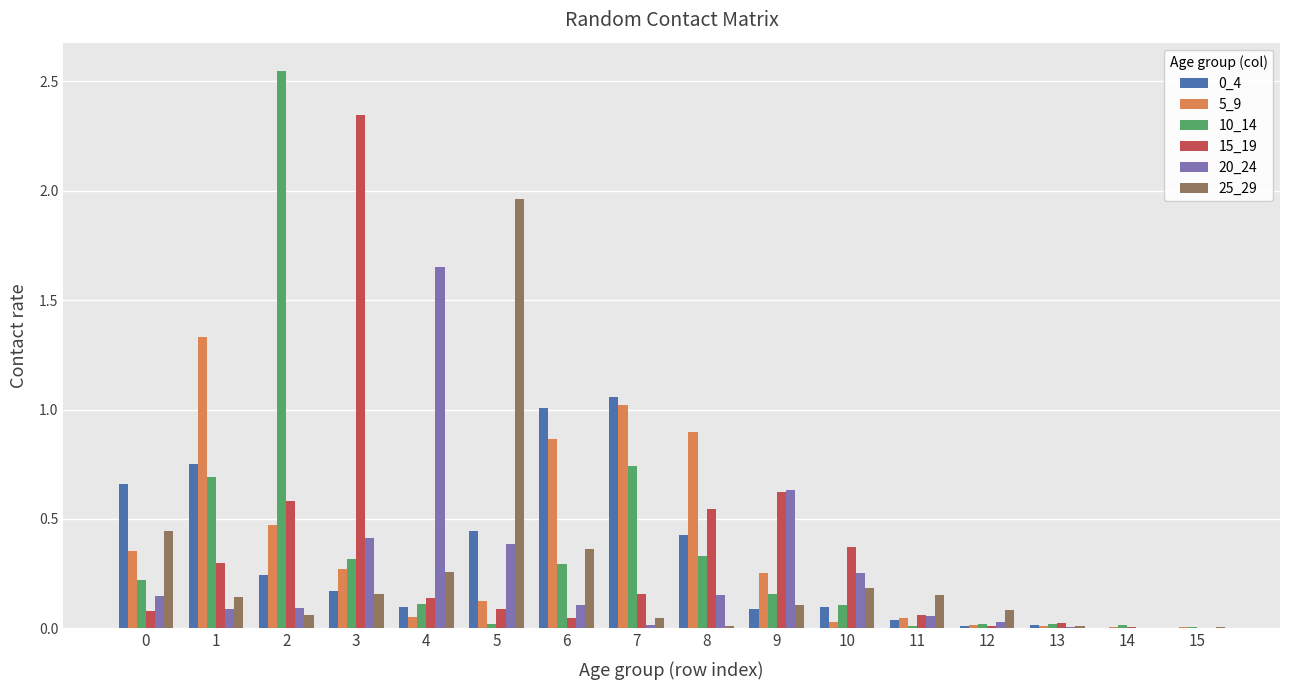

Are the bars horizontal?

No